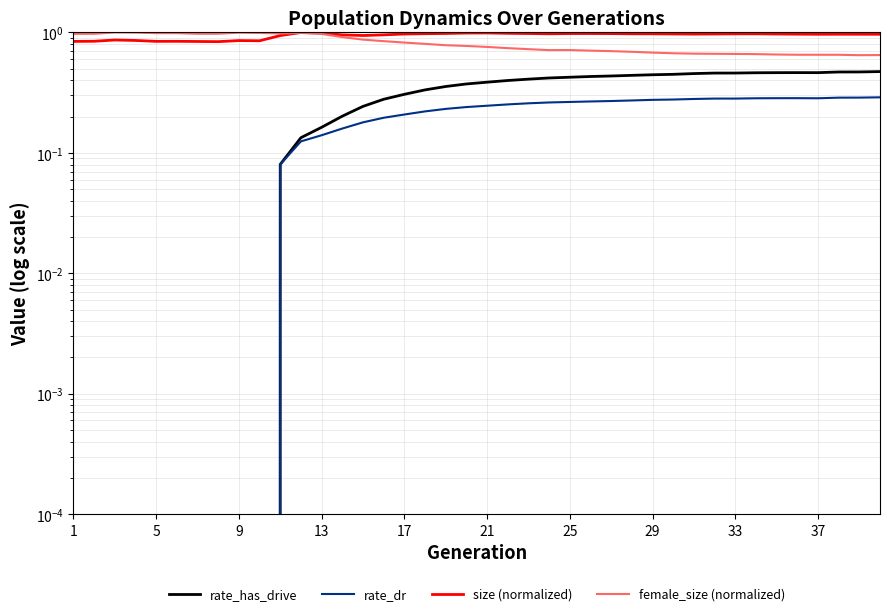

How many lines are shown in the chart?

4